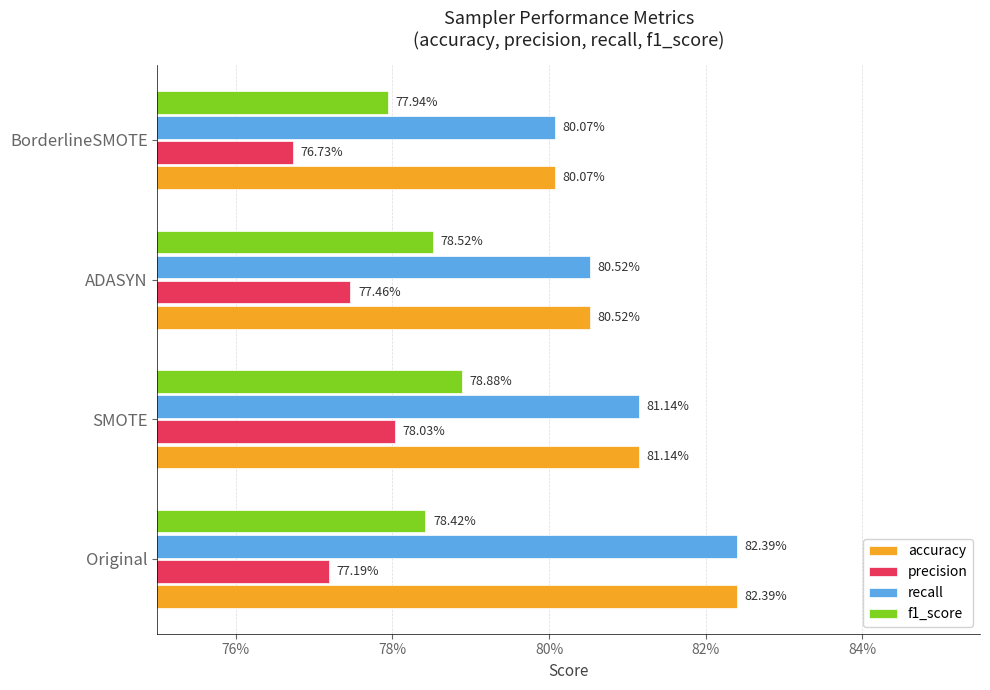

What are all the series names shown in the legend?

accuracy, precision, recall, f1_score